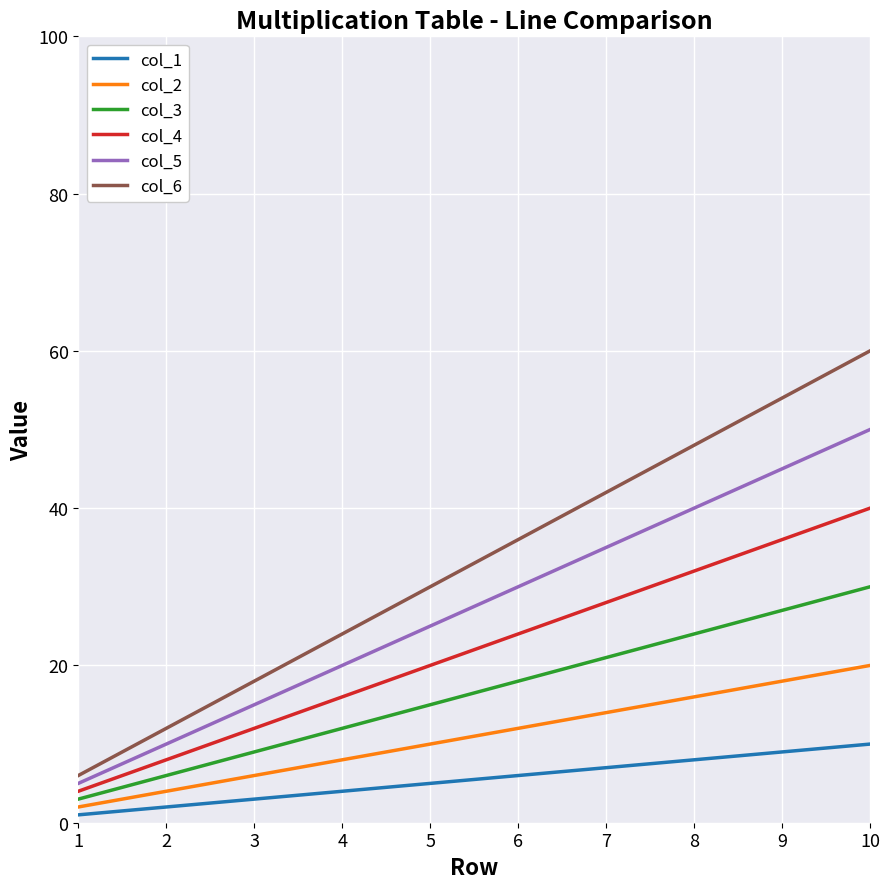

What is the difference between the col_3 values at 3 and 7?

12